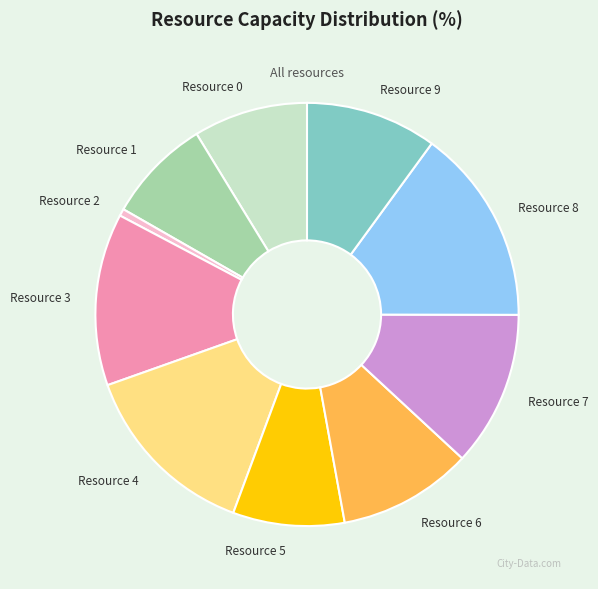

Is the sum of Resource 1 and Resource 8 greater than half?

No